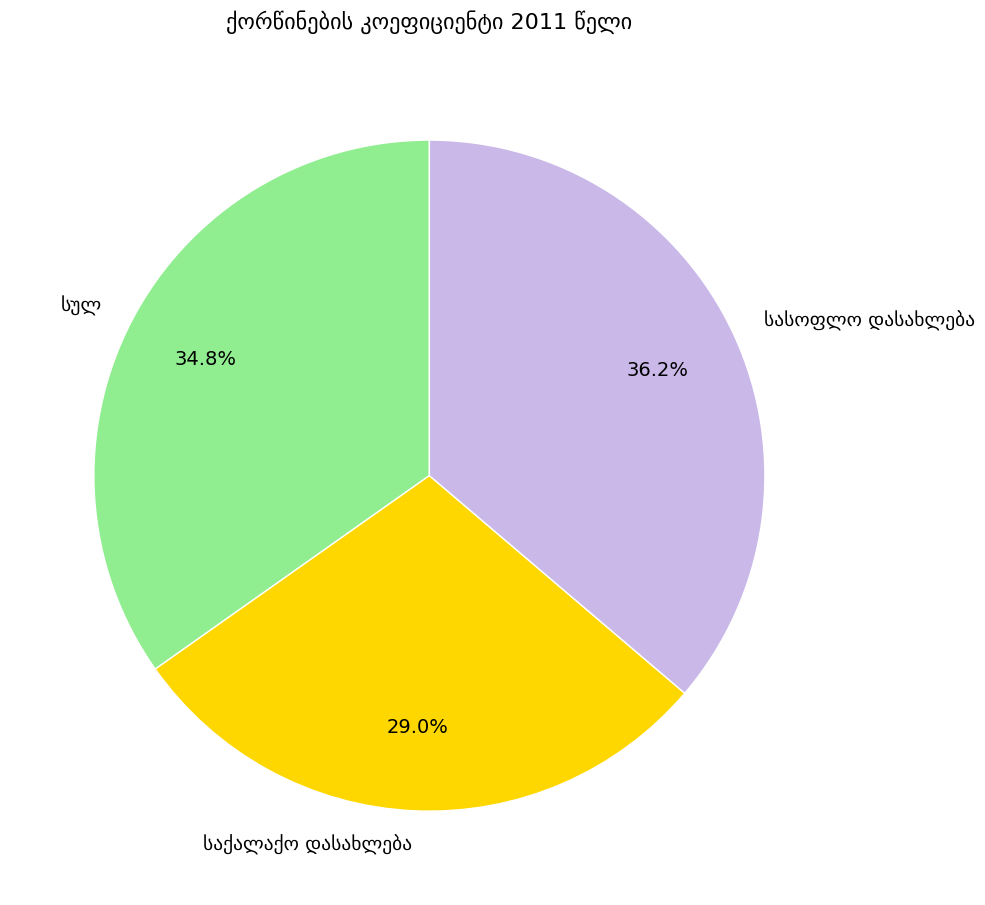

Is there a majority slice in this chart?

No